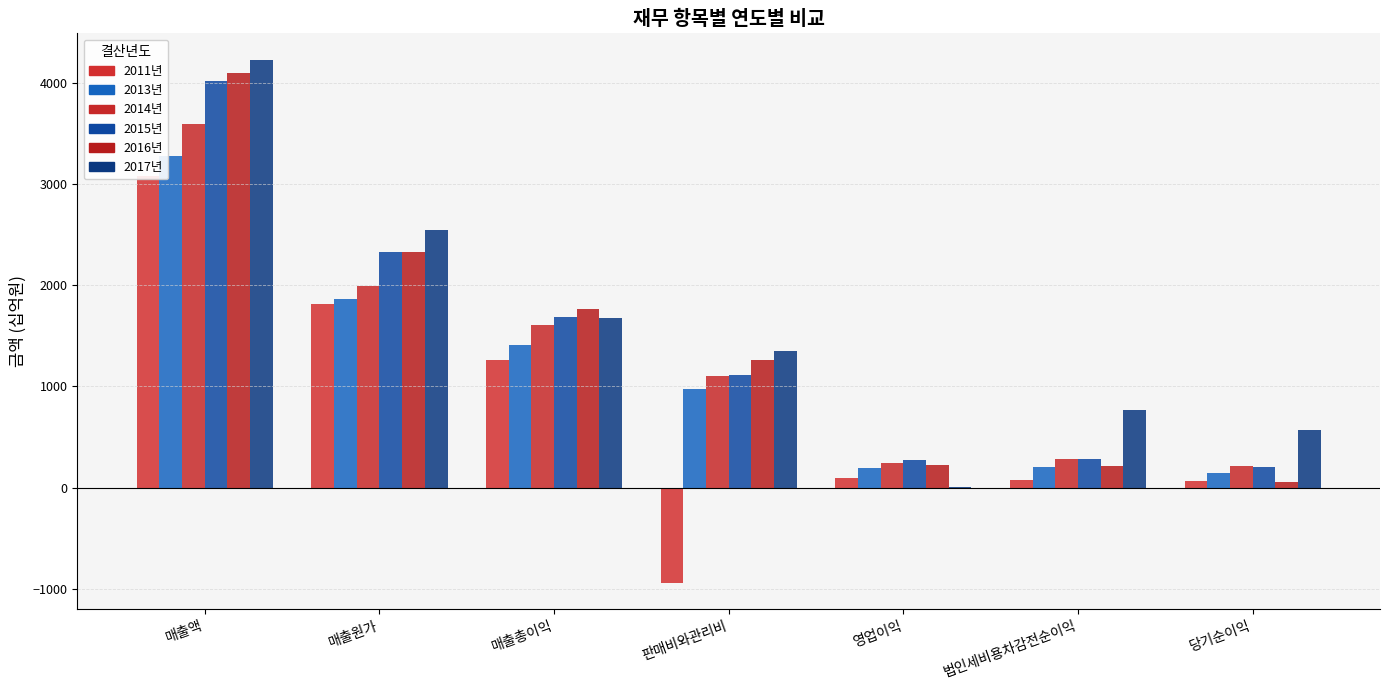

At which label does 2014년 reach its peak?

매출액